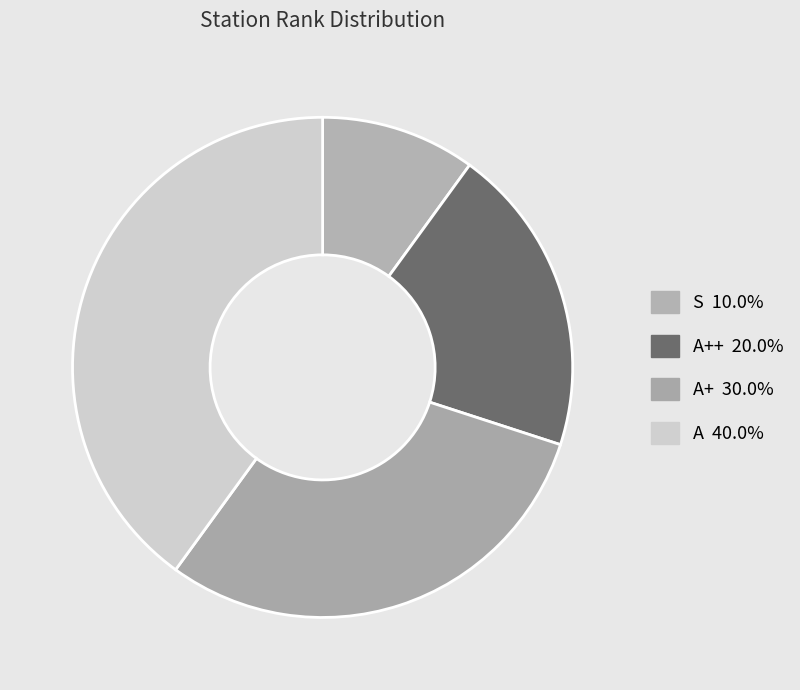

How many segments does this pie chart have?

4